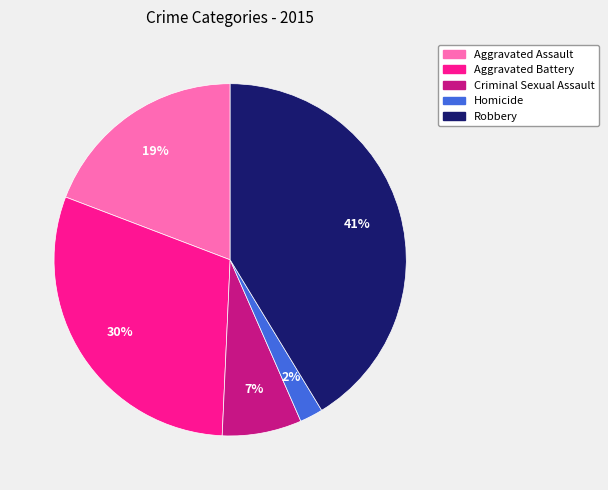

Approximately how many times larger is the value at Aggravated Battery compared to Robbery?

0.7